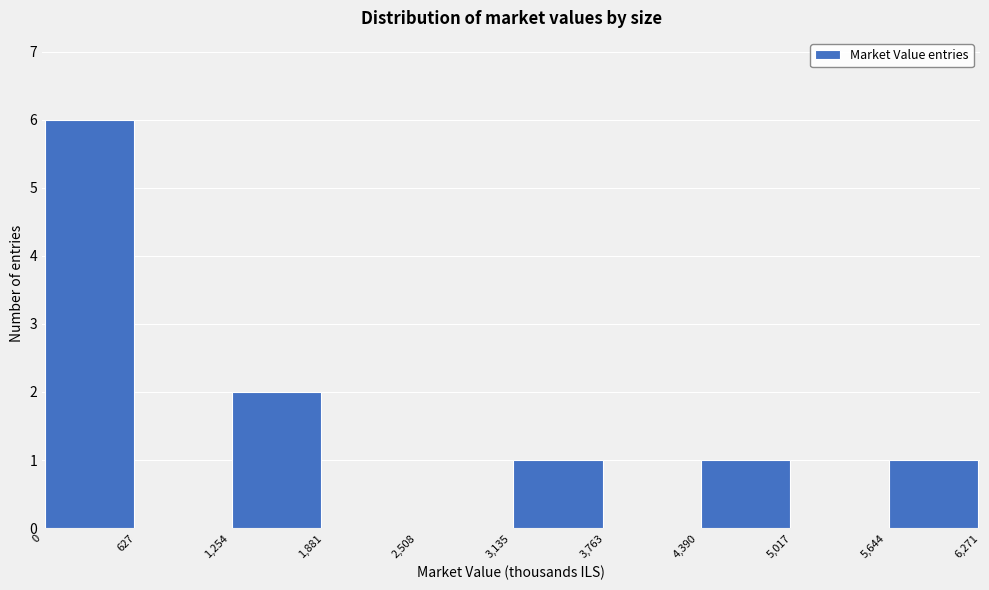

Over which range of the x-axis is the bar tallest?

0 to 627